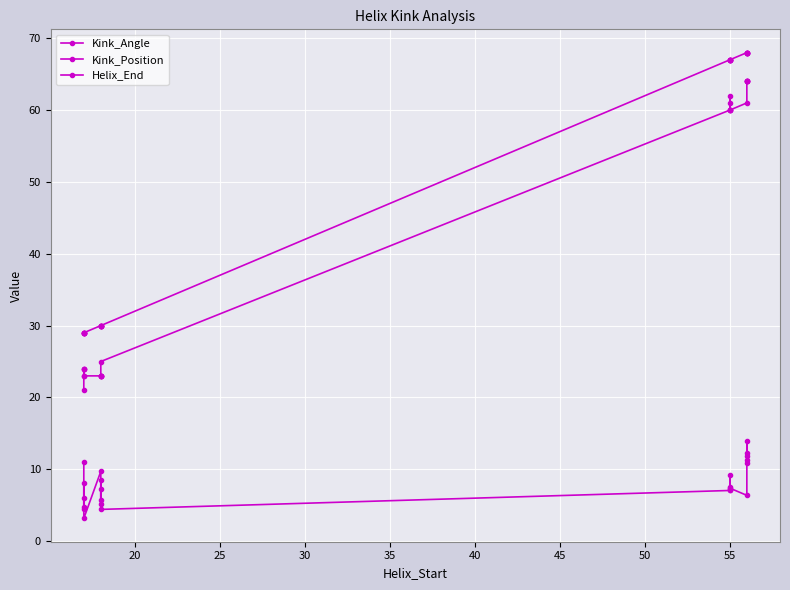

How many data points in Kink_Position are less than 60?

12